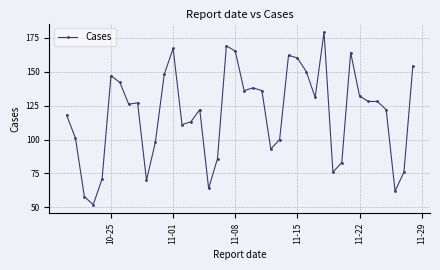

What is the maximum value shown in the chart?

179